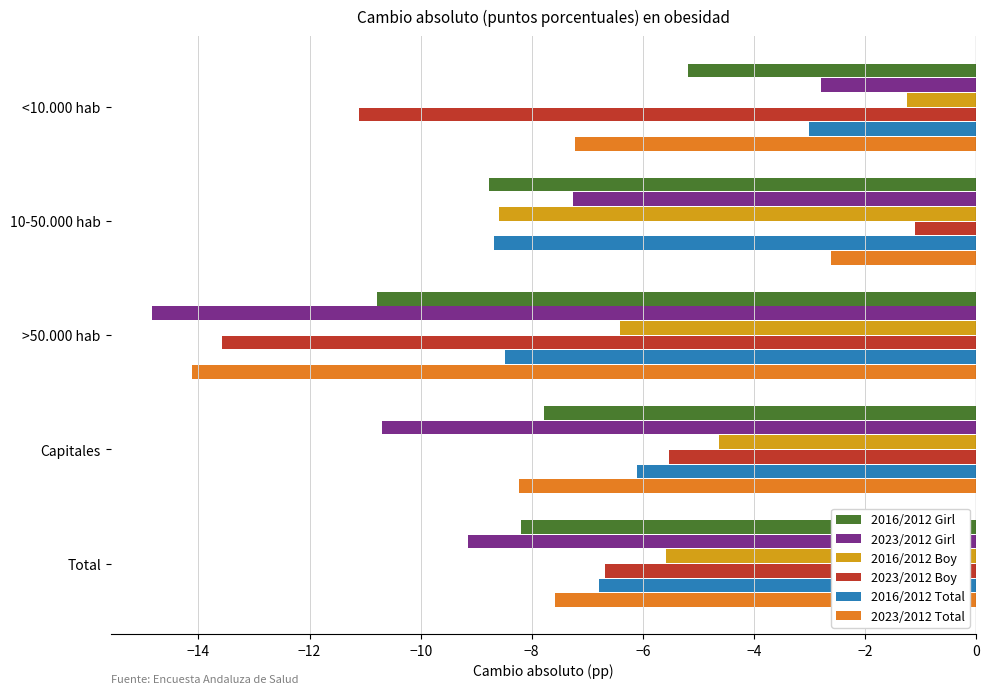

At which label is 2016/2012 Boy closest to -4?

Capitales